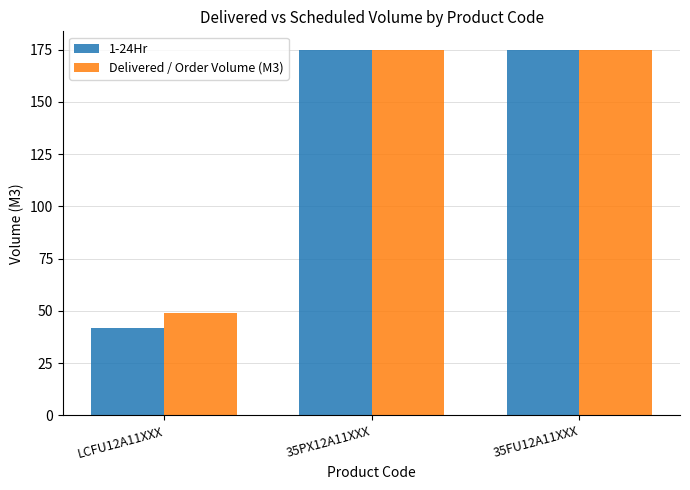

Count the 1-24Hr values in the range 42 to 175.

3